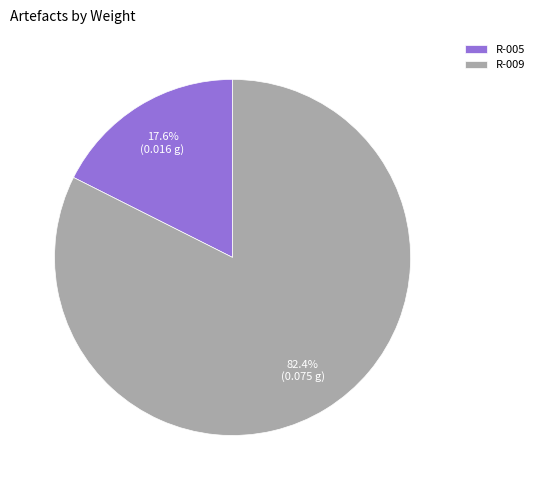

Is the sum of R-009 and R-005 greater than half?

Yes